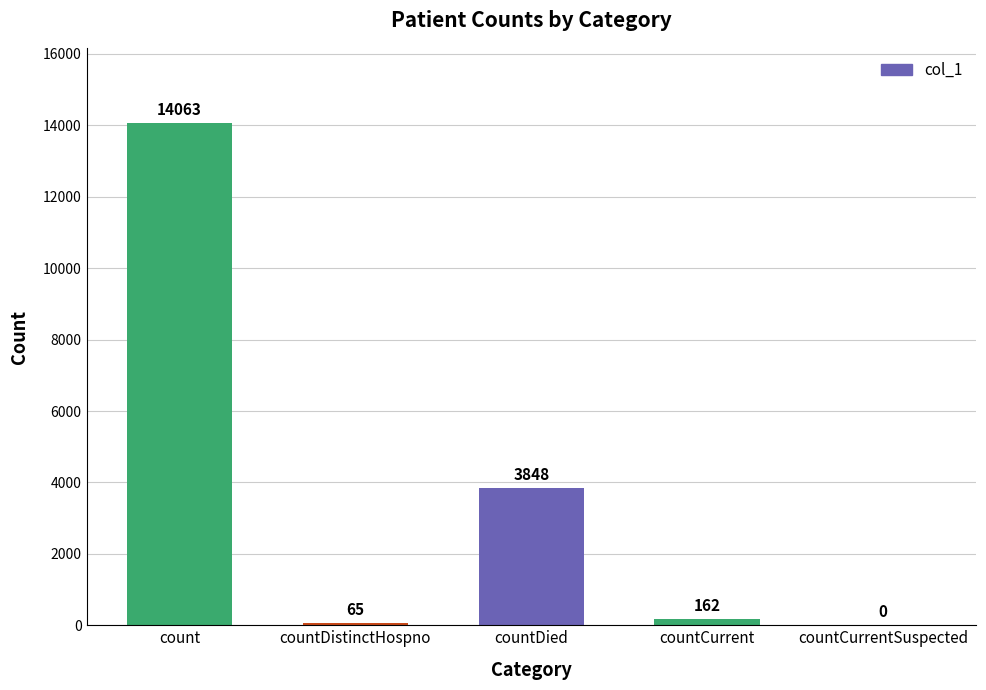

What is the change in value from count to countCurrent?

-13901